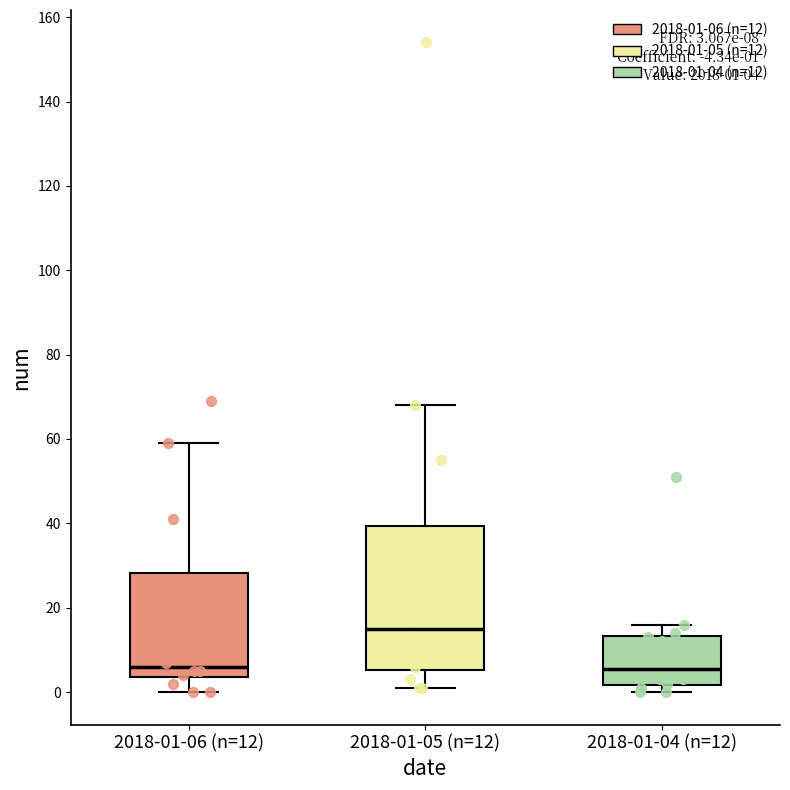

Which box is the tallest, from its lower edge to its upper edge?

2018-01-05 (n=12)